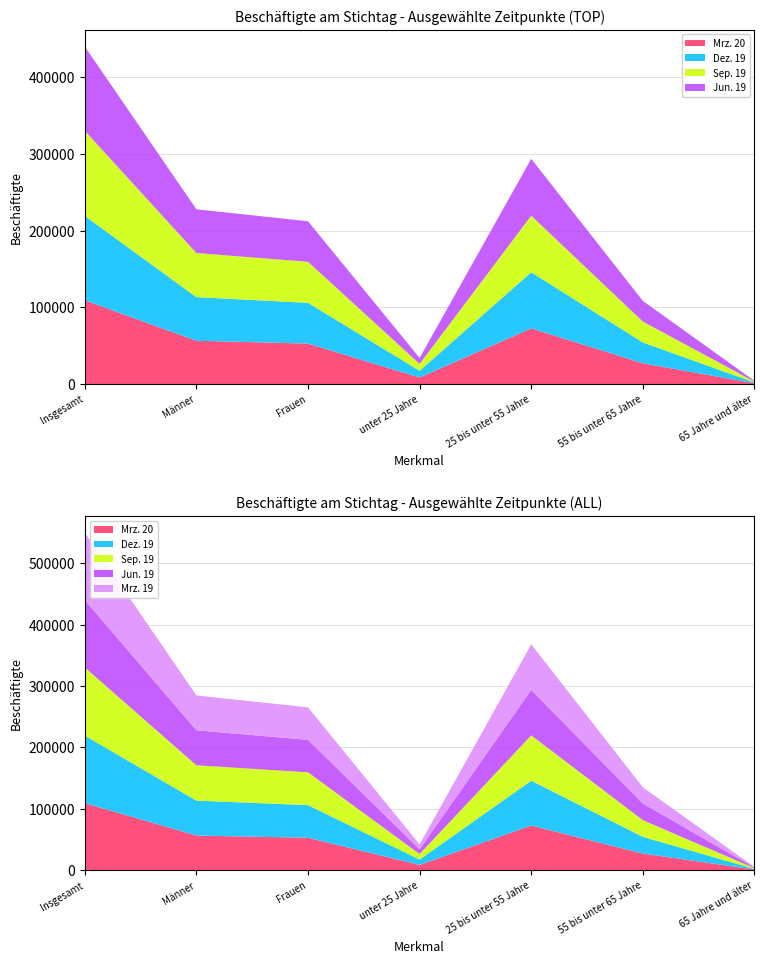

Reading left to right, list all the values displayed in this chart.

Mrz. 20: 109181	56422	52759	8487	72652	27038	1004
Dez. 19: 110052	56902	53150	8757	73092	27149	1054
Sep. 19: 111104	57560	53544	8935	73858	27275	1036
Jun. 19: 109923	57047	52876	7800	74127	26980	1016
Mrz. 19: 109834	56821	53013	7990	74339	26540	965